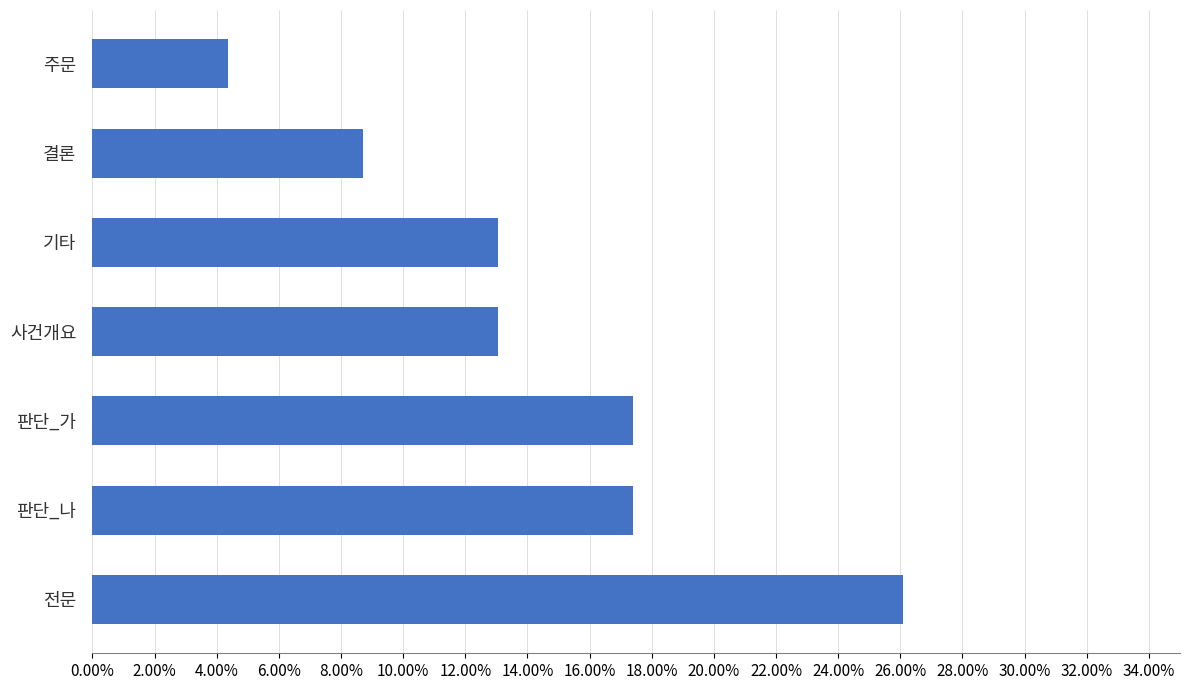

Are the bars horizontal?

Yes